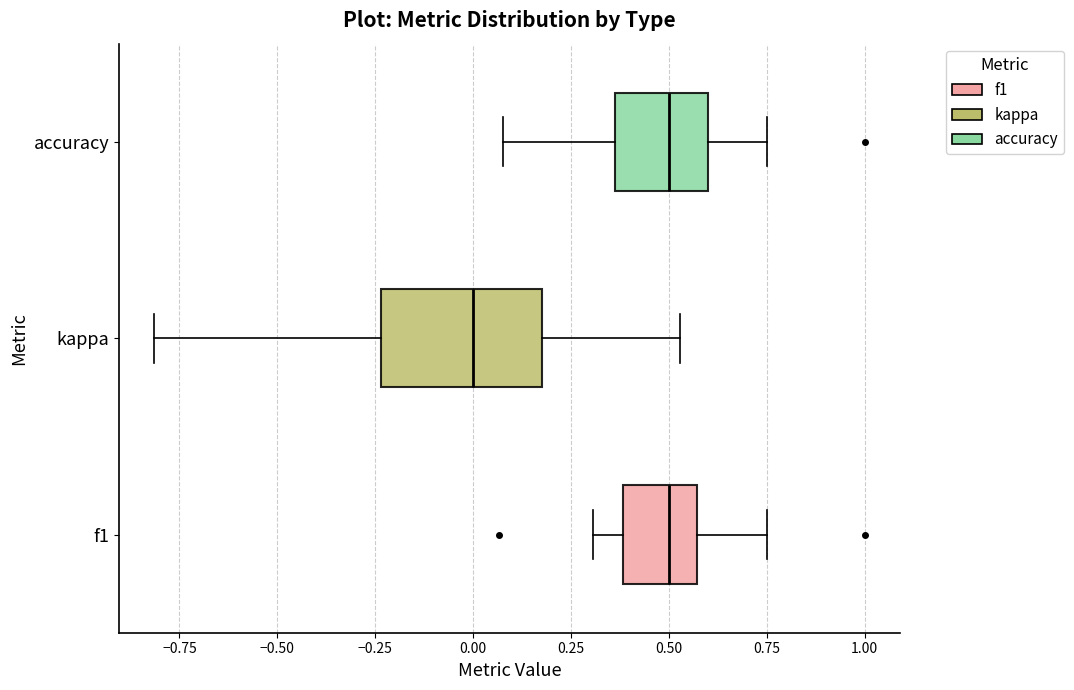

Which box is the widest, from its left edge to its right edge?

kappa